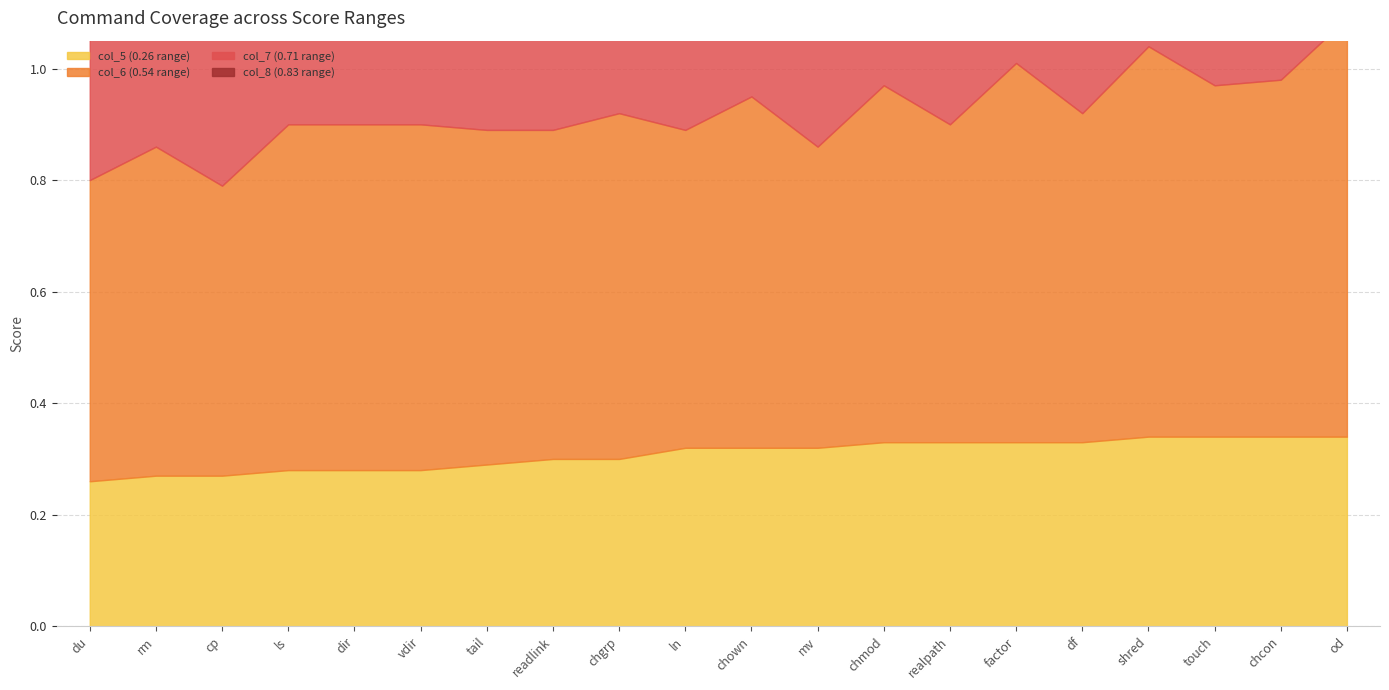

Which category has the lowest value in the col_5 (0.26 range) series?

du